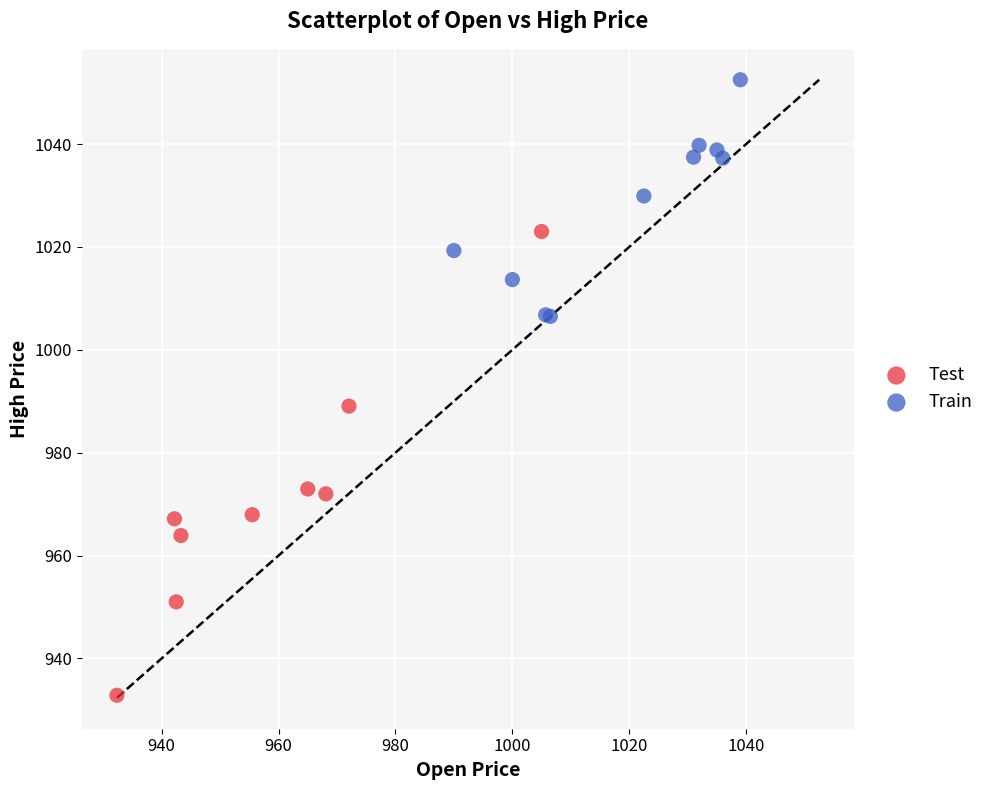

Which series reaches the maximum Y coordinate?

Train